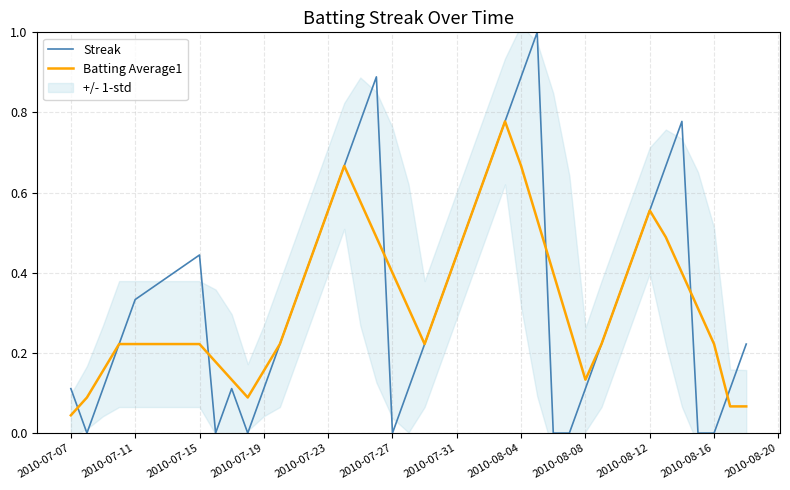

Which category has the lowest value in the Batting Average1 series?

2010-07-07